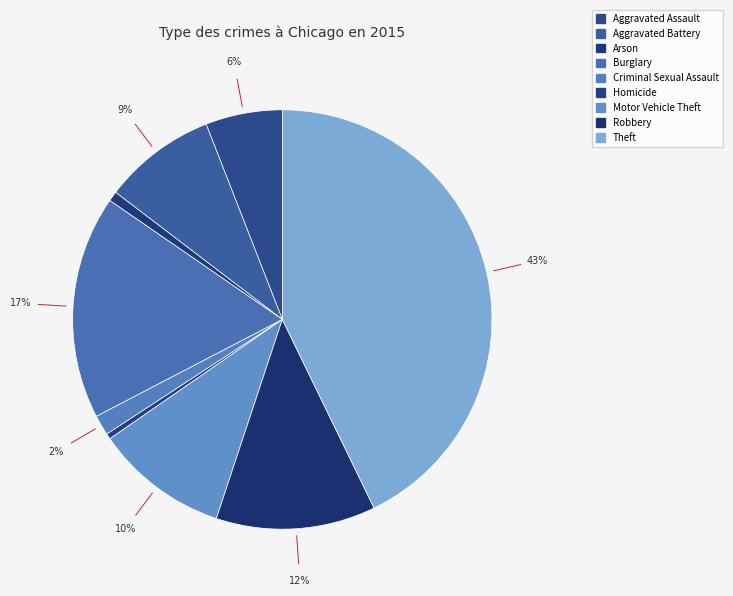

What is the largest slice in the pie chart?

Theft